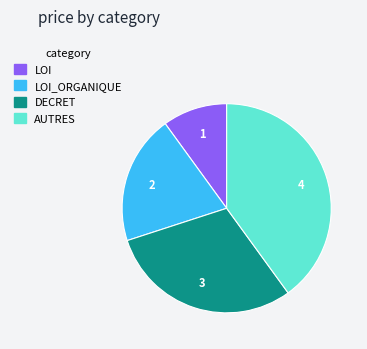

Is there a majority slice in this chart?

No